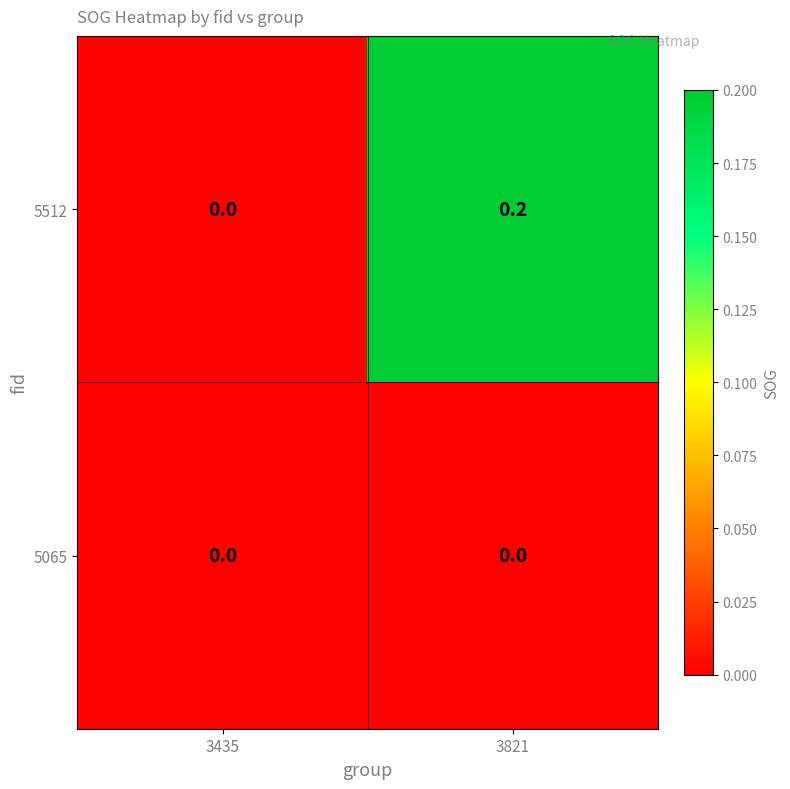

Which series changed the most between 3435 and 3821?

5512